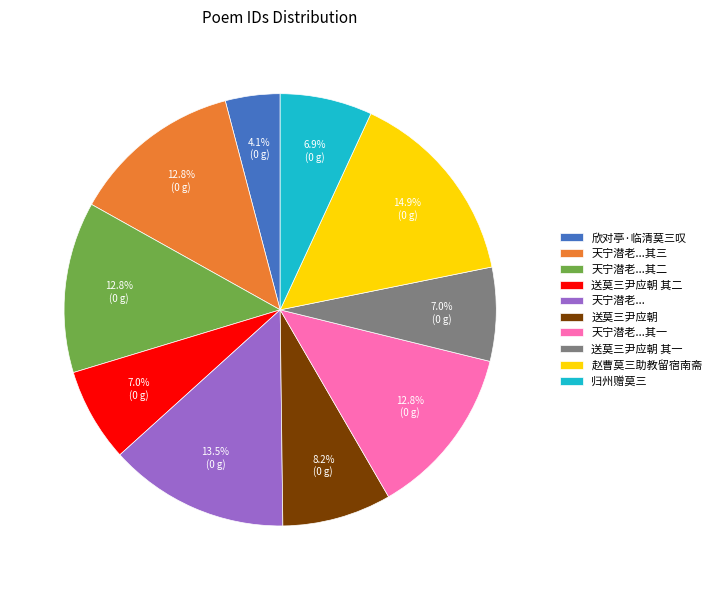

Which category has the smallest portion of the pie?

欣对亭·临清莫三叹